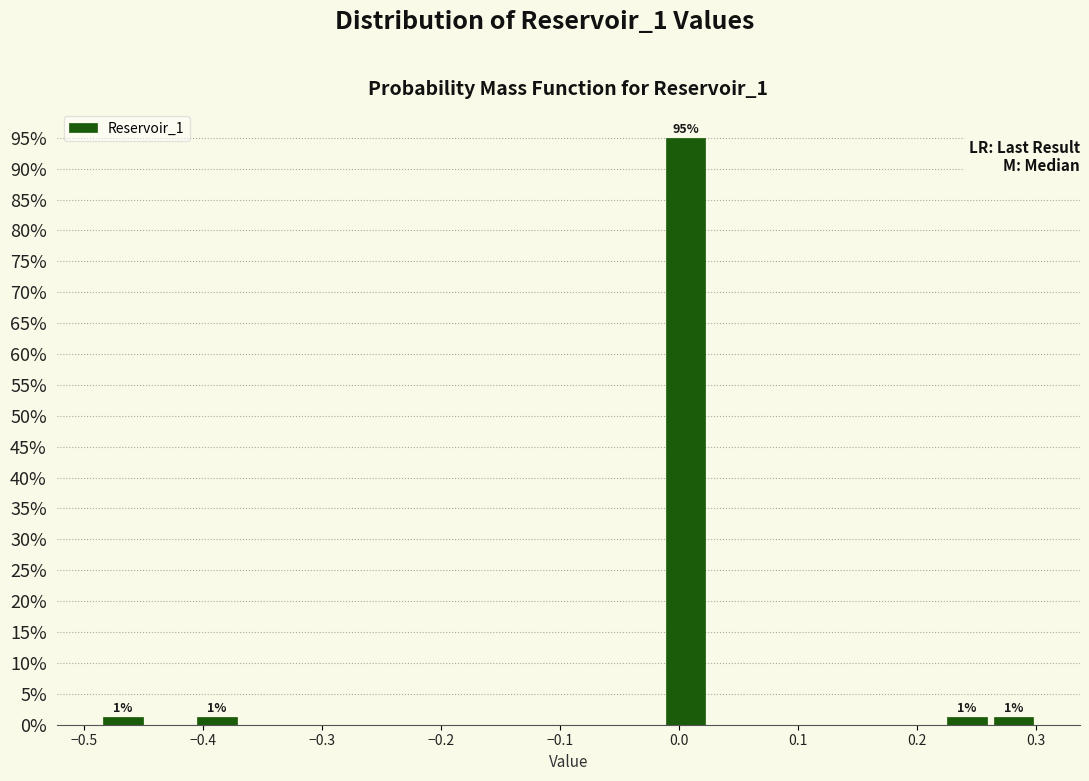

Around what value on the x-axis is the tallest bar? Give the approximate position of its centre, as read against the axis.

0.01